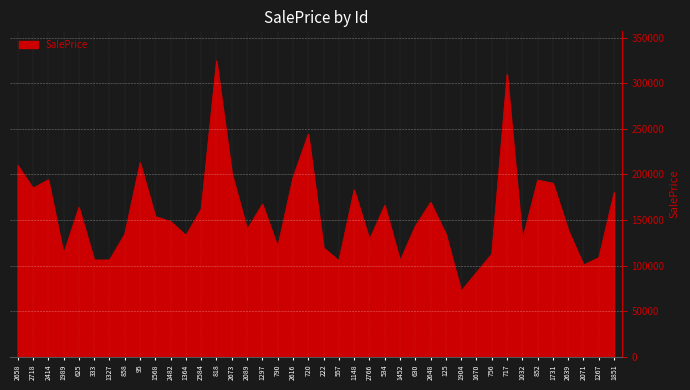

Which label corresponds to the largest value in the chart?

818